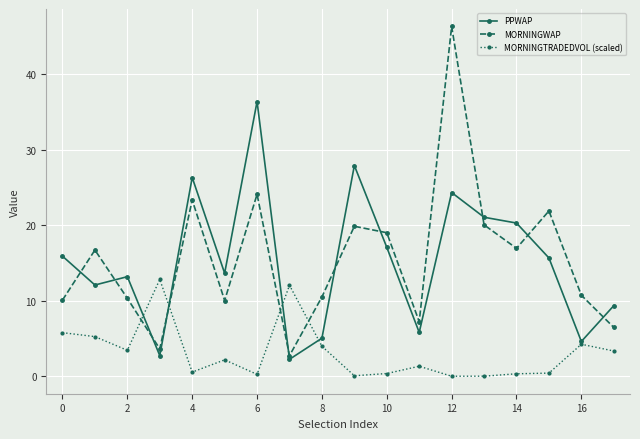

What is the value of the PPWAP point at the 6th from the left?

13.7